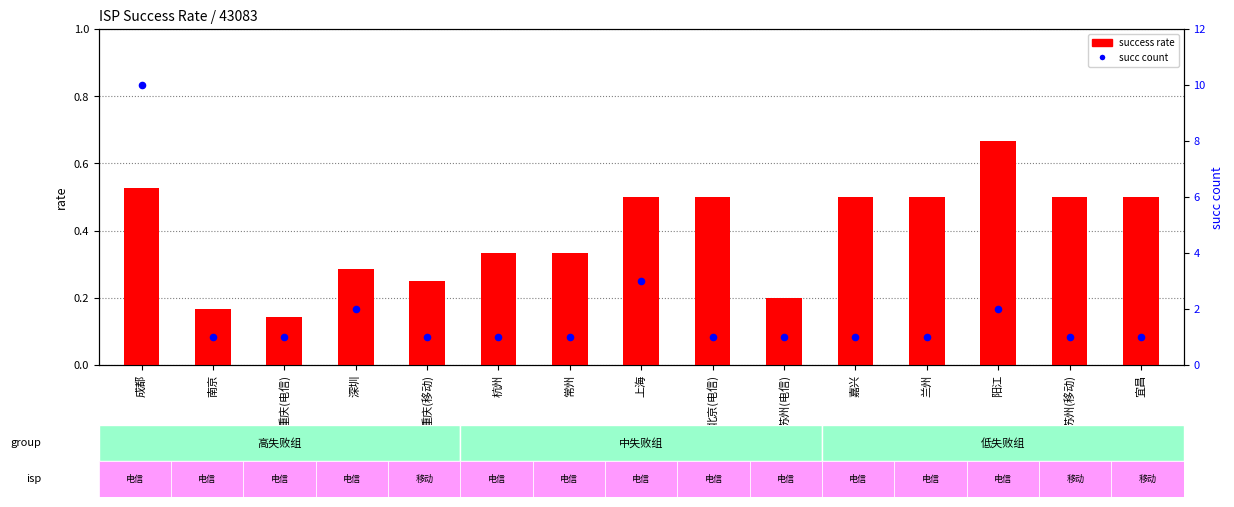

Which series contains the highest Y value?

succ count